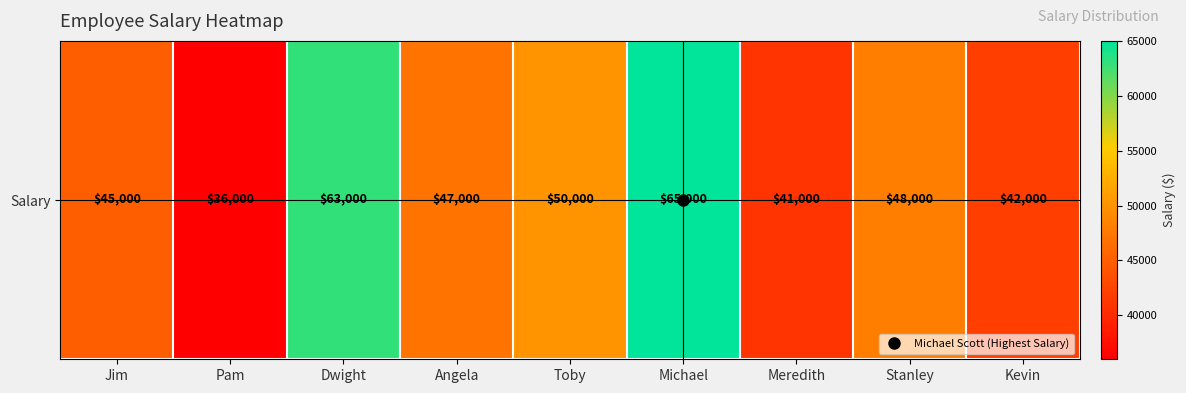

Approximately how many times larger is the value at Dwight compared to Toby?

1.3